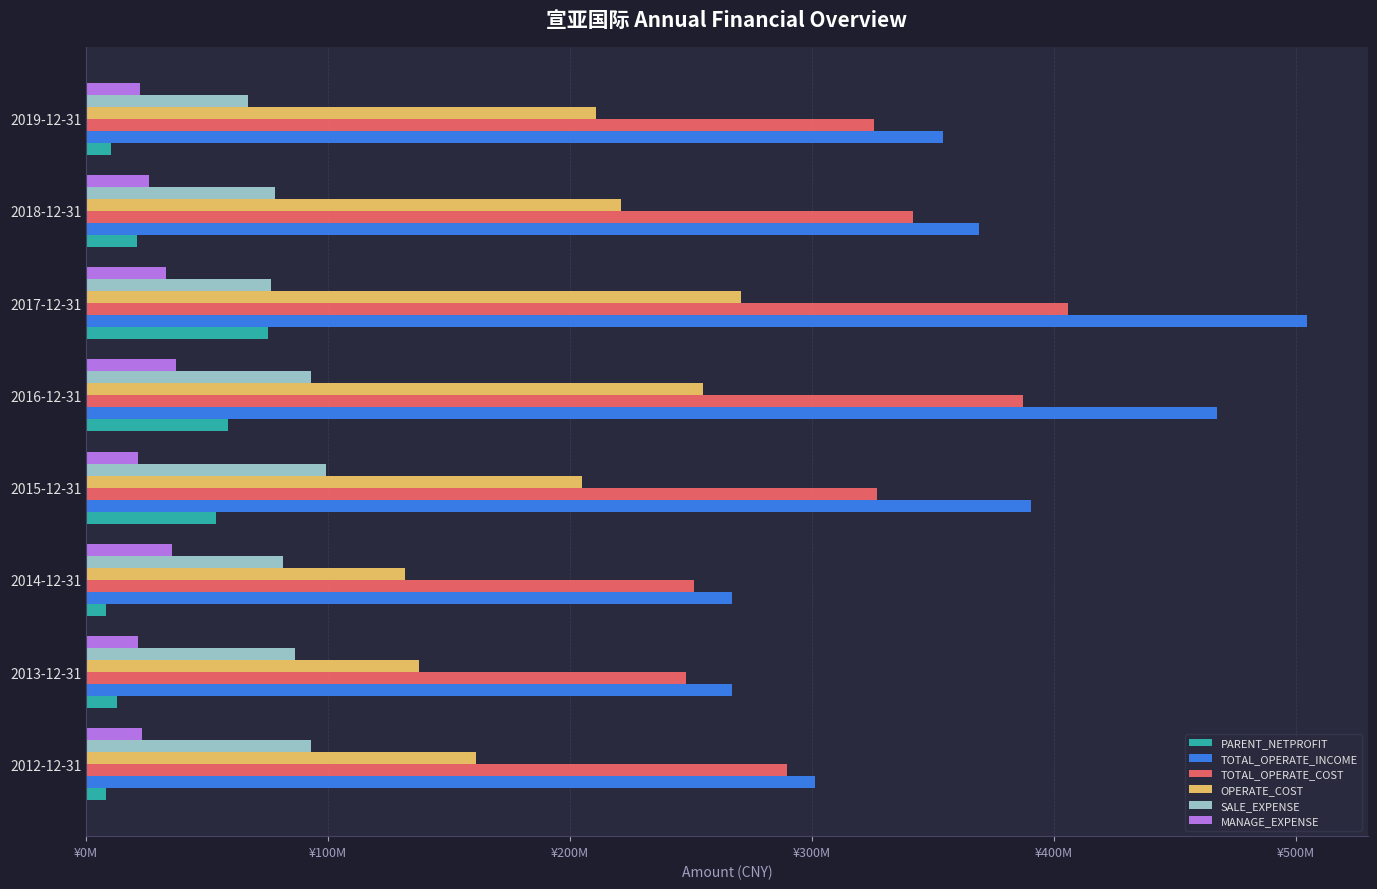

Which series has the largest range (max minus min)?

TOTAL_OPERATE_INCOME